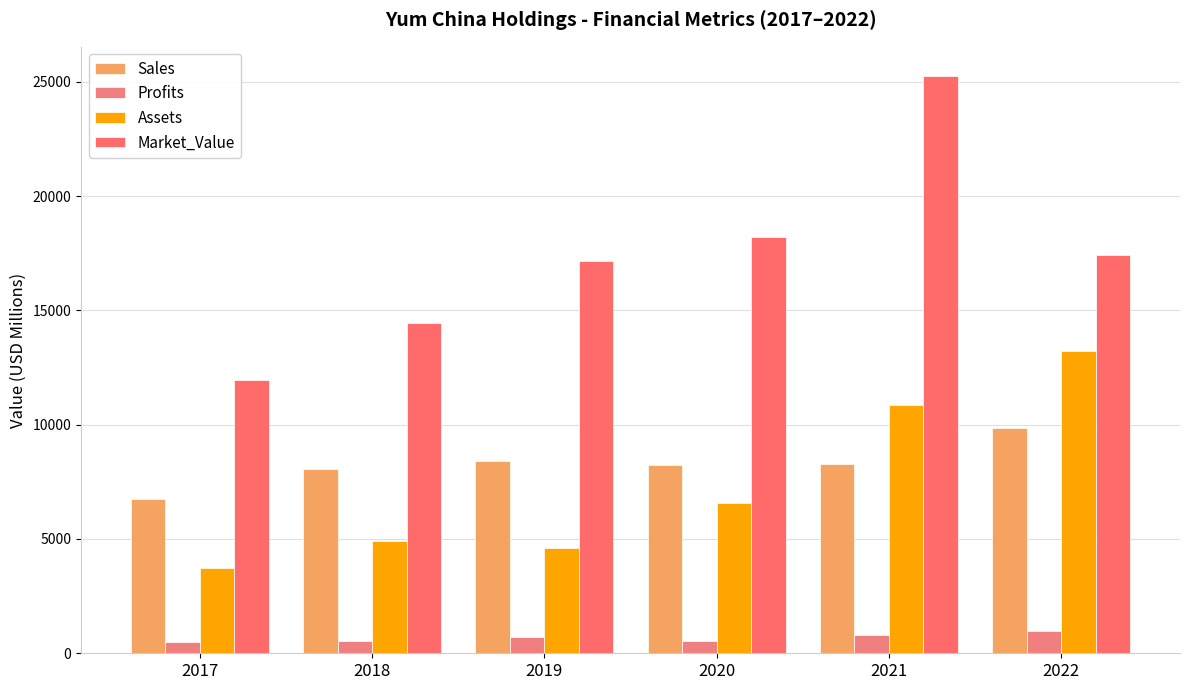

Are the bars horizontal?

No